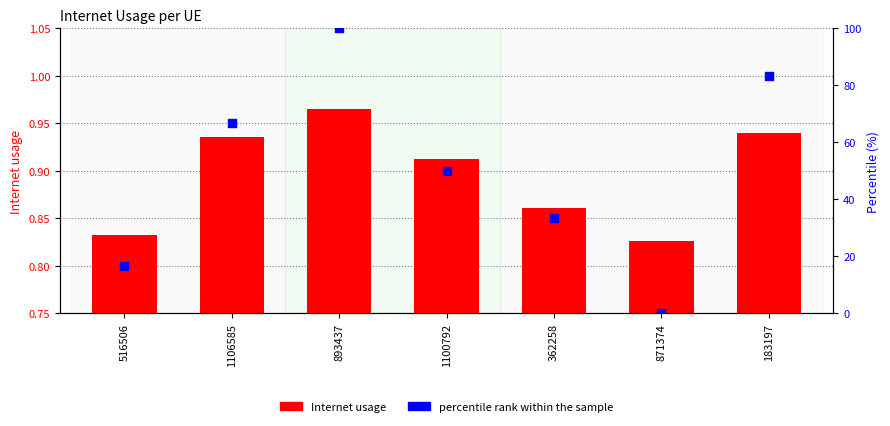

Which series has the largest total across all categories?

percentile rank within the sample